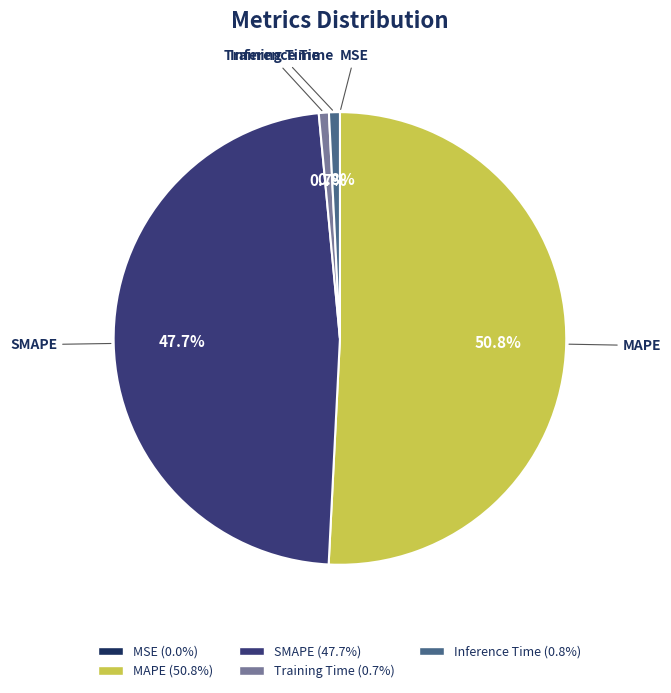

What portion of the pie excludes Inference Time?

99.2%